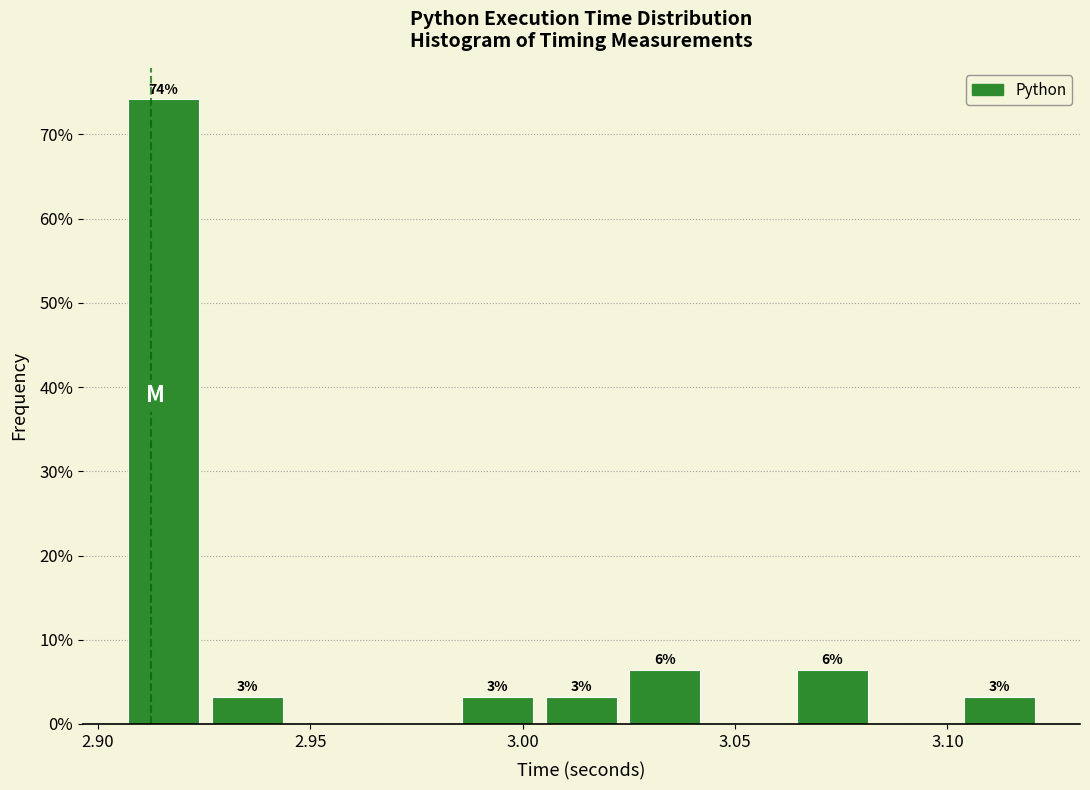

Around what value on the x-axis is the tallest bar? Give the approximate position of its centre, as read against the axis.

2.915